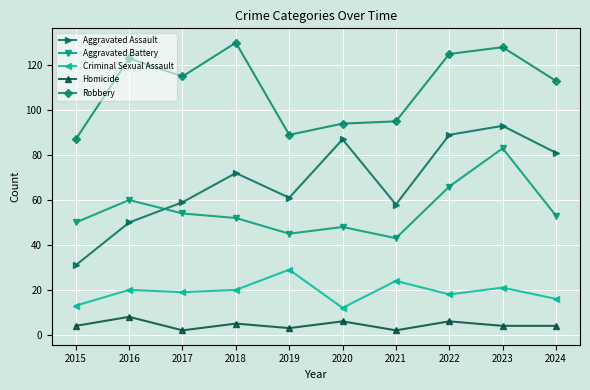

How many values in the Criminal Sexual Assault series are below 20?

5